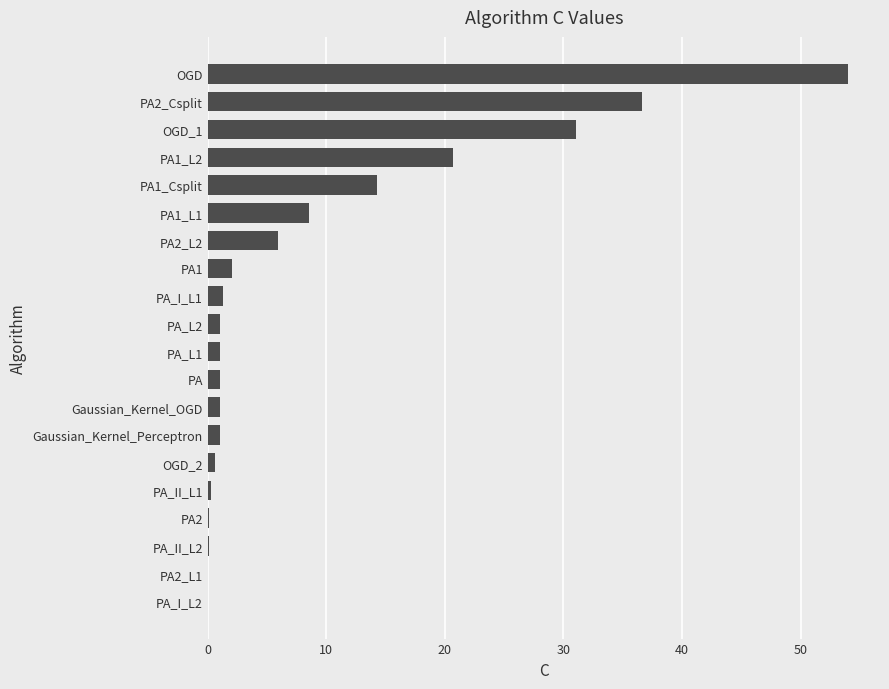

Where is the data nearest to the value 27?

OGD_1